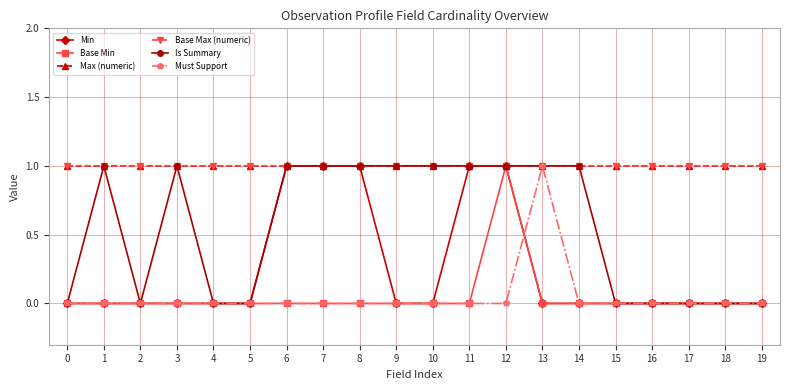

Reading left to right, extract all data points from this chart.

Min: 0	0	0	0	0	0	1	1	1	0	0	1	1	0	0	0	0	0	0	0
Base Min: 0	0	0	0	0	0	0	0	0	0	0	0	1	0	0	0	0	0	0	0
Max (numeric): 1	1	1	1	1	1	1	1	1	1	1	1	1	1	1	1	1	1	1	1
Base Max (numeric): 1	1	1	1	1	1	1	1	1	1	1	1	1	1	1	1	1	1	1	1
Is Summary: 0	1	0	1	0	0	1	1	1	1	1	1	1	1	1	0	0	0	0	0
Must Support: 0	0	0	0	0	0	0	0	0	0	0	0	0	1	0	0	0	0	0	0